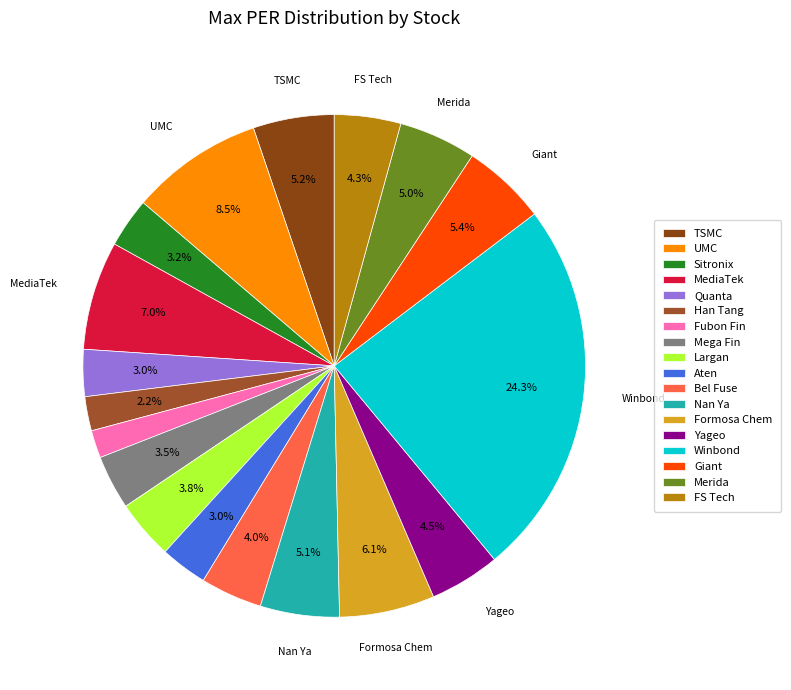

How many segments does this pie chart have?

18